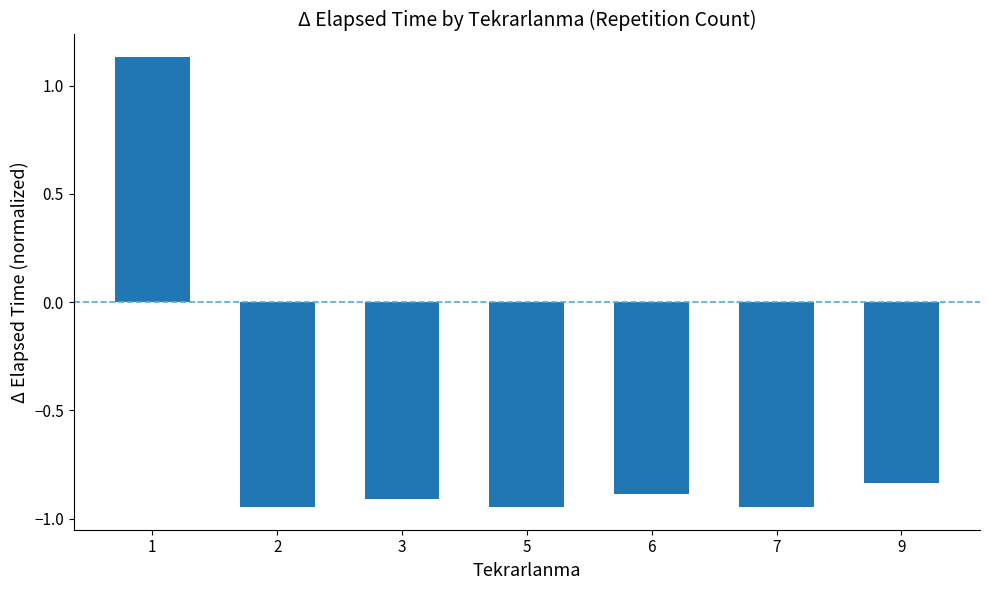

What is the average value?

-0.6